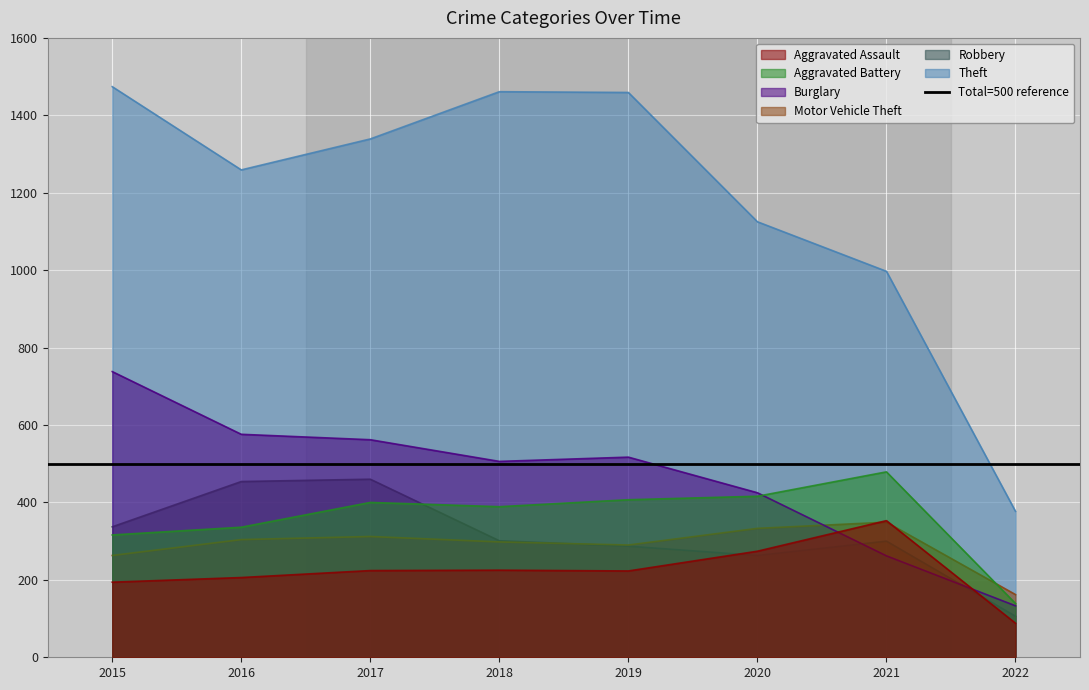

Reading left to right, transcribe all the data shown in this chart.

Aggravated Assault: 2015=194	2016=206	2017=224	2018=225	2019=223	2020=274	2021=353	2022=88
Aggravated Battery: 2015=316	2016=336	2017=400	2018=389	2019=407	2020=416	2021=479	2022=139
Burglary: 2015=738	2016=576	2017=562	2018=506	2019=517	2020=425	2021=262	2022=133
Motor Vehicle Theft: 2015=263	2016=304	2017=312	2018=298	2019=290	2020=333	2021=349	2022=162
Robbery: 2015=337	2016=454	2017=460	2018=301	2019=287	2020=263	2021=300	2022=106
Theft: 2015=1474	2016=1259	2017=1339	2018=1461	2019=1459	2020=1125	2021=997	2022=377